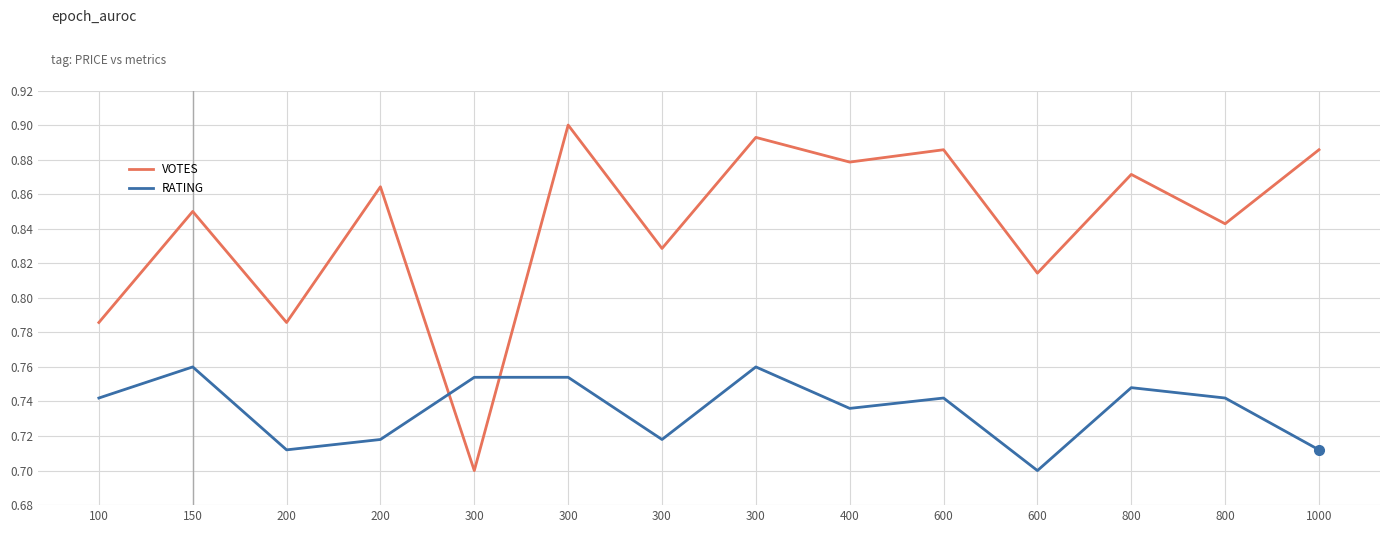

Reading left to right, extract all data points from this chart.

VOTES: 0.8	0.8	0.8	0.9	0.7	0.9	0.8	0.9	0.9	0.9	0.8	0.9	0.8	0.9
RATING: 0.7	0.8	0.7	0.7	0.8	0.8	0.7	0.8	0.7	0.7	0.7	0.7	0.7	0.7